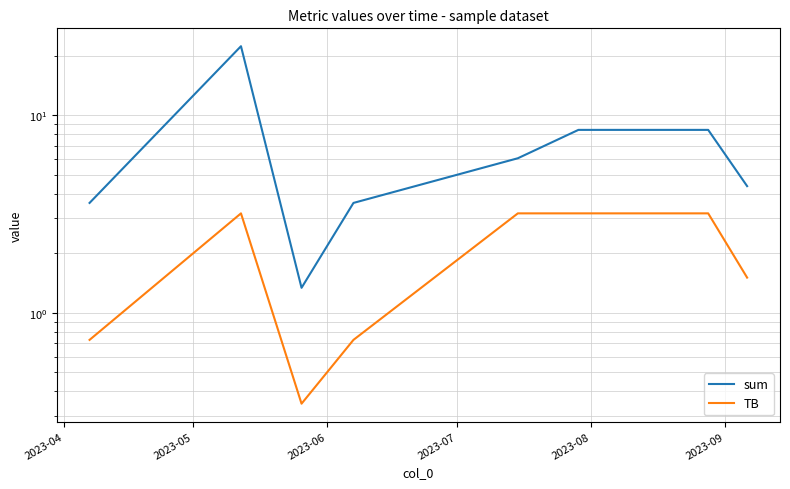

At which category is the sum across all series the highest?

2023-05